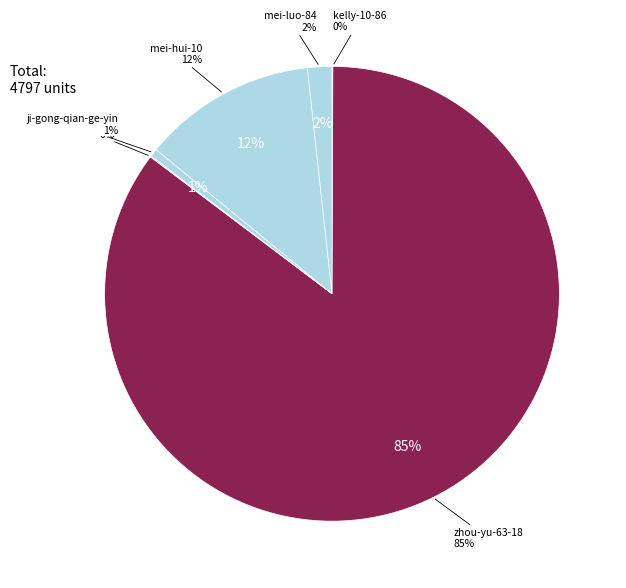

Which slice represents more than half of the pie?

zhou-yu-63-18